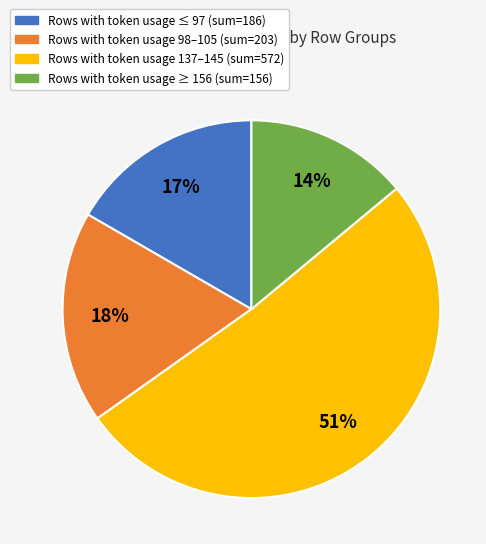

Does any single category account for the majority?

Yes